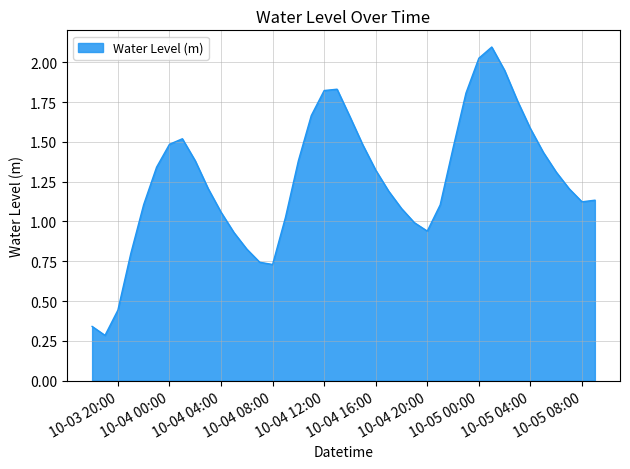

What is the maximum value shown in the chart?

2.1